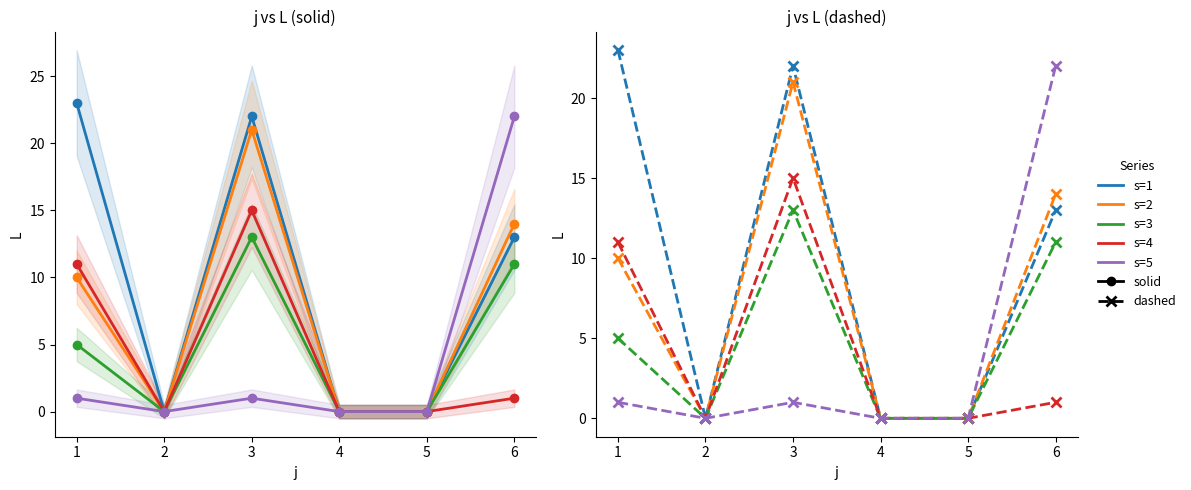

The value of s=5 at 5 is 12. True or false?

False